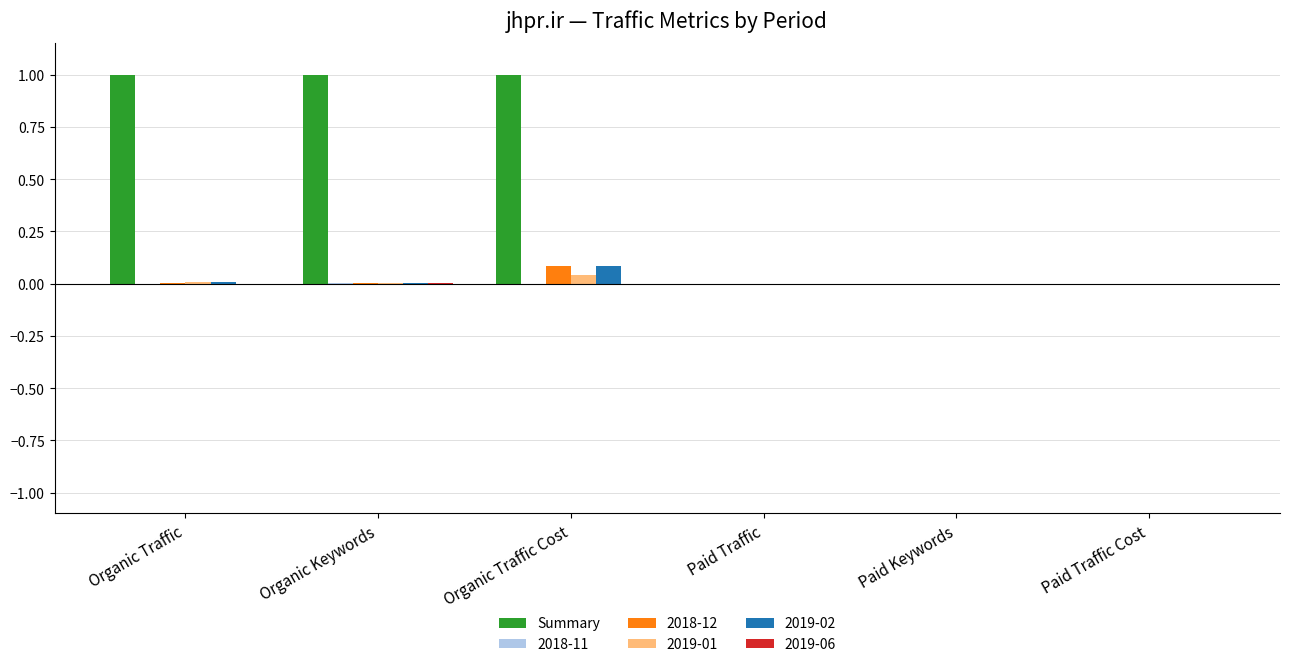

Is the value of 2019-01 at Paid Keywords greater than the value of Summary at Organic Traffic?

No